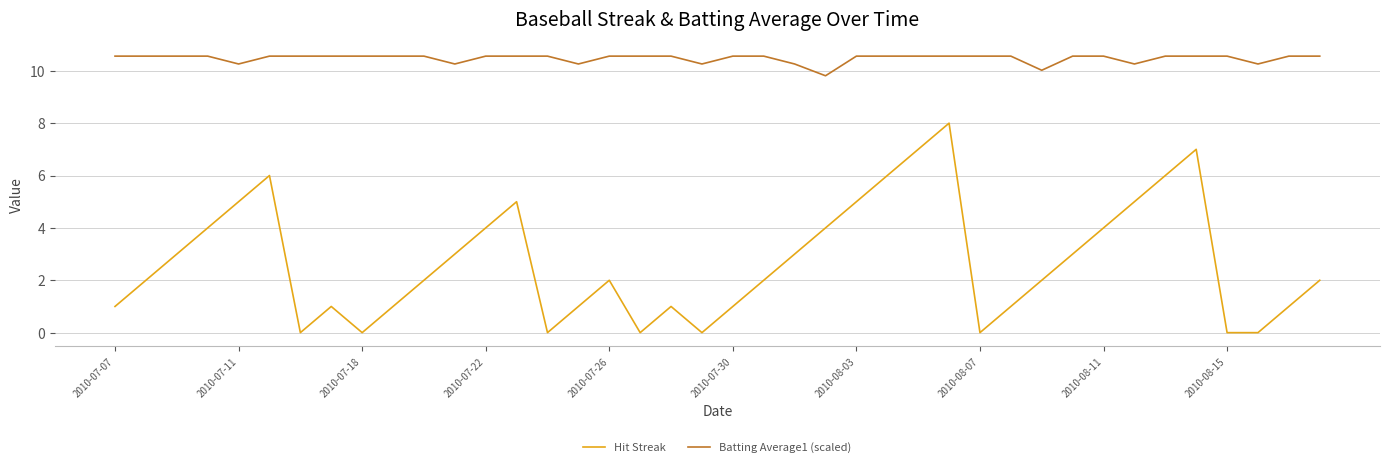

True or false: Batting Average1 (scaled) and Hit Streak intersect in this chart.

False